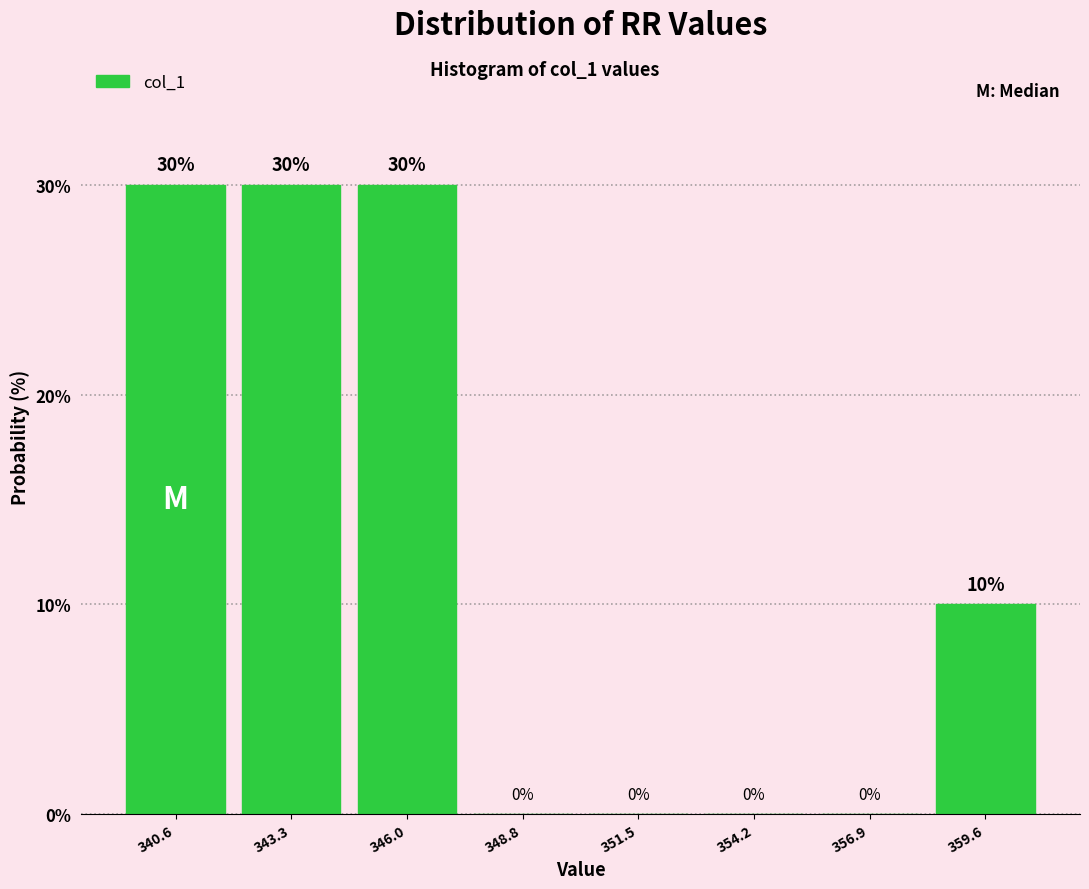

Reading left to right, list every bar in this chart as the range it spans on the x-axis followed by its height. The bar edges are not printed on the chart, so give them approximately, as read against the axis.

339.5 to 342.0: 30
342.0 to 344.5: 30
344.5 to 347.5: 30
347.5 to 350.0: 0
350.0 to 353.0: 0
353.0 to 355.5: 0
355.5 to 358.5: 0
358.5 to 361.0: 10